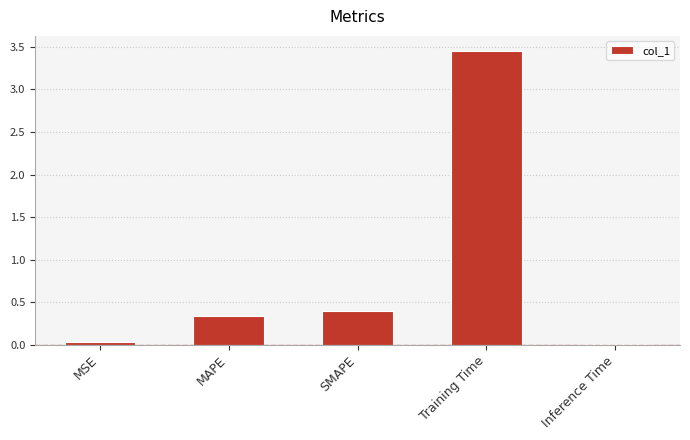

What is the difference between the maximum and minimum values?

3.4